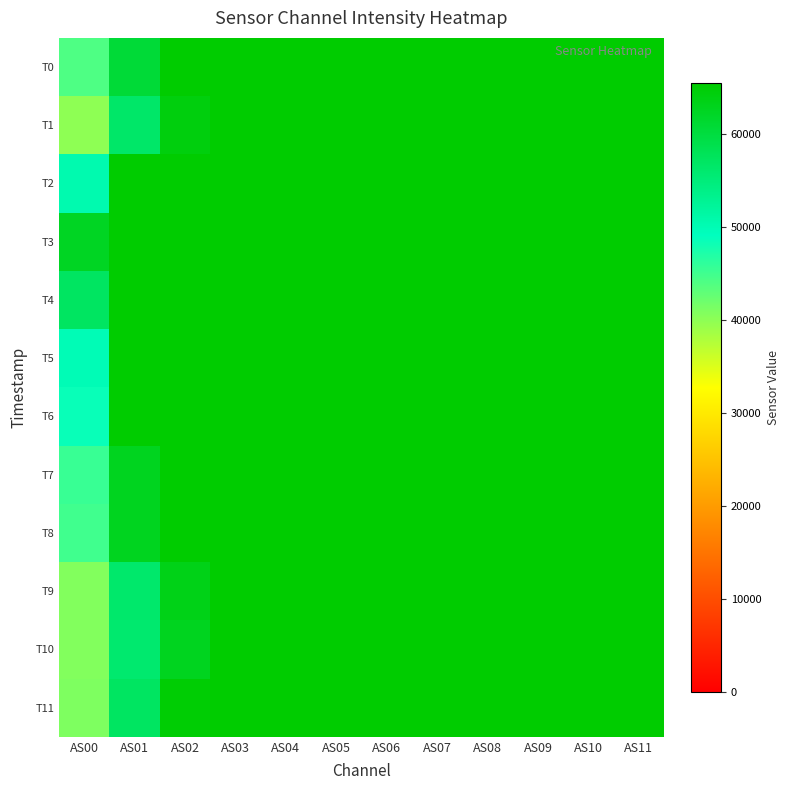

Reading right to left, list all the values displayed in this chart.

T0: AS11=65535	AS10=65535	AS09=65535	AS08=65535	AS07=65535	AS06=65535	AS05=65535	AS04=65535	AS03=65535	AS02=65535	AS01=60789	AS00=44132
T1: AS11=65535	AS10=65535	AS09=65535	AS08=65535	AS07=65535	AS06=65535	AS05=65535	AS04=65535	AS03=65535	AS02=64269	AS01=56534	AS00=40058
T2: AS11=65535	AS10=65535	AS09=65535	AS08=65535	AS07=65535	AS06=65535	AS05=65535	AS04=65535	AS03=65535	AS02=65535	AS01=65535	AS00=50499
T3: AS11=65535	AS10=65535	AS09=65535	AS08=65535	AS07=65535	AS06=65535	AS05=65535	AS04=65535	AS03=65535	AS02=65535	AS01=65535	AS00=62412
T4: AS11=65535	AS10=65535	AS09=65535	AS08=65535	AS07=65535	AS06=65535	AS05=65535	AS04=65535	AS03=65535	AS02=65535	AS01=65535	AS00=57101
T5: AS11=65535	AS10=65535	AS09=65535	AS08=65535	AS07=65535	AS06=65535	AS05=65535	AS04=65535	AS03=65535	AS02=65535	AS01=65535	AS00=49870
T6: AS11=65535	AS10=65535	AS09=65535	AS08=65535	AS07=65535	AS06=65535	AS05=65535	AS04=65535	AS03=65535	AS02=65535	AS01=65535	AS00=48551
T7: AS11=65535	AS10=65535	AS09=65535	AS08=65535	AS07=65535	AS06=65535	AS05=65535	AS04=65535	AS03=65535	AS02=65535	AS01=62802	AS00=45510
T8: AS11=65535	AS10=65535	AS09=65535	AS08=65535	AS07=65535	AS06=65535	AS05=65535	AS04=65535	AS03=65535	AS02=65535	AS01=62807	AS00=44984
T9: AS11=65535	AS10=65535	AS09=65535	AS08=65535	AS07=65535	AS06=65535	AS05=65535	AS04=65535	AS03=65535	AS02=63415	AS01=56197	AS00=40743
T10: AS11=65535	AS10=65535	AS09=65535	AS08=65535	AS07=65535	AS06=65535	AS05=65535	AS04=65535	AS03=65535	AS02=62846	AS01=55981	AS00=40730
T11: AS11=65535	AS10=65535	AS09=65535	AS08=65535	AS07=65535	AS06=65535	AS05=65535	AS04=65535	AS03=65535	AS02=65051	AS01=57196	AS00=41047